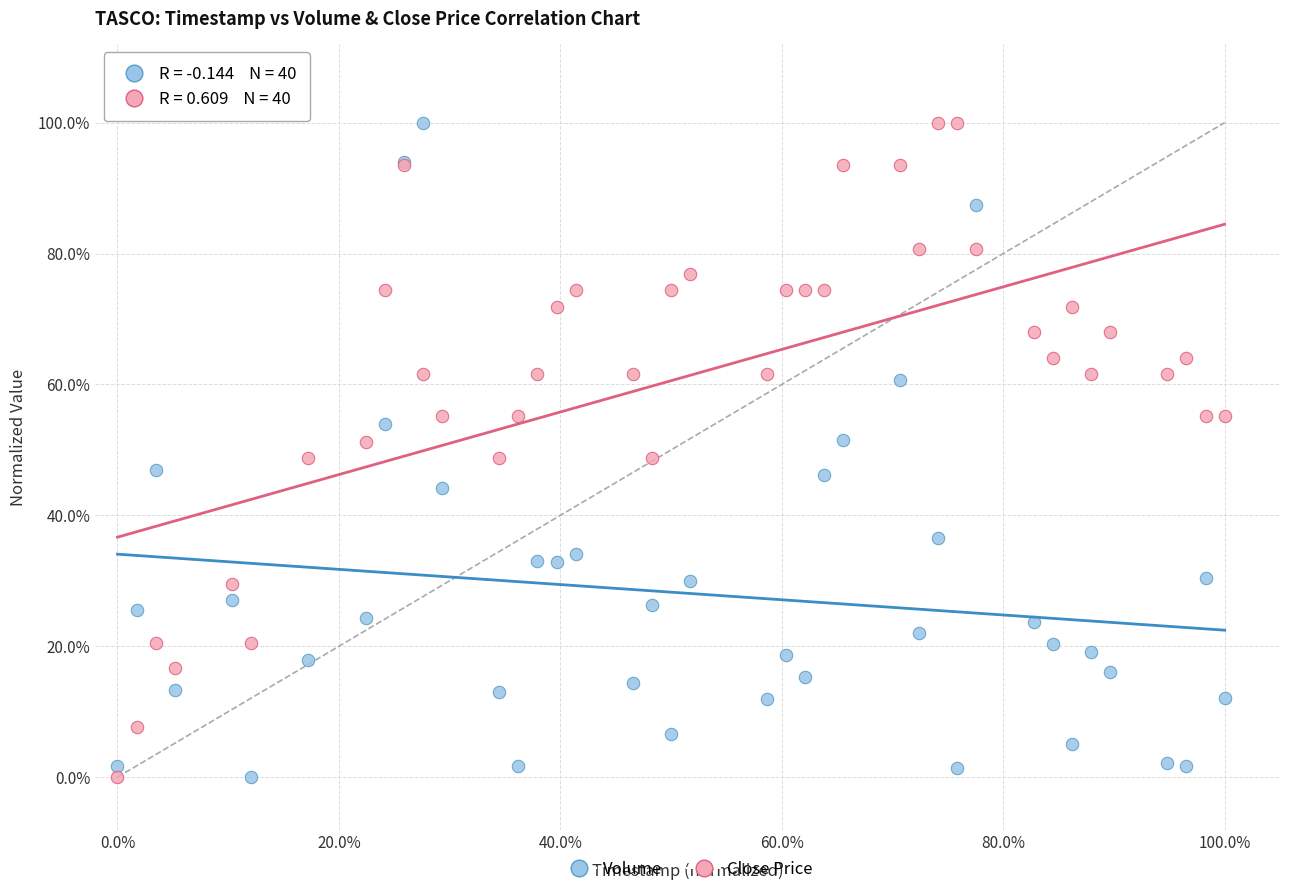

What are all the series names shown in the legend?

Volume, Close Price